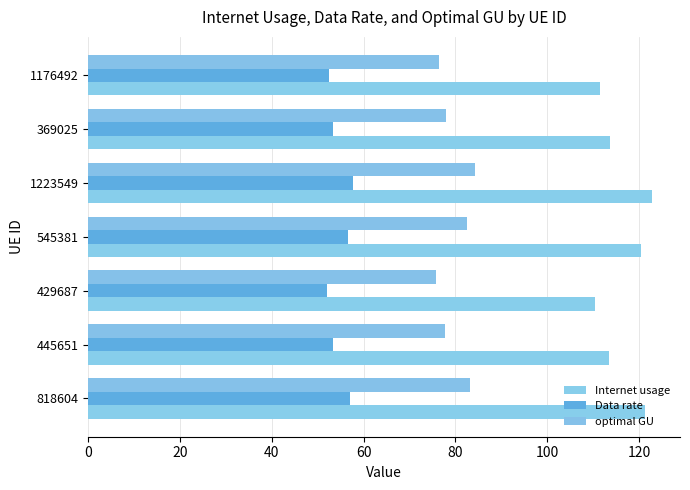

Count the number of categories in the chart.

7